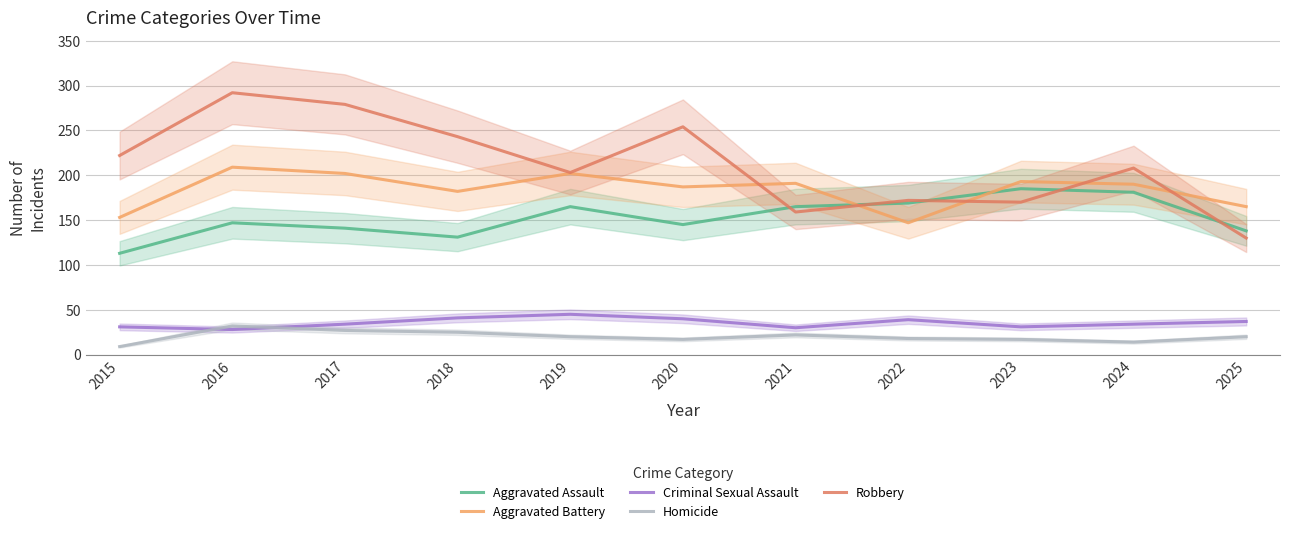

At which label does Robbery reach its peak?

2016